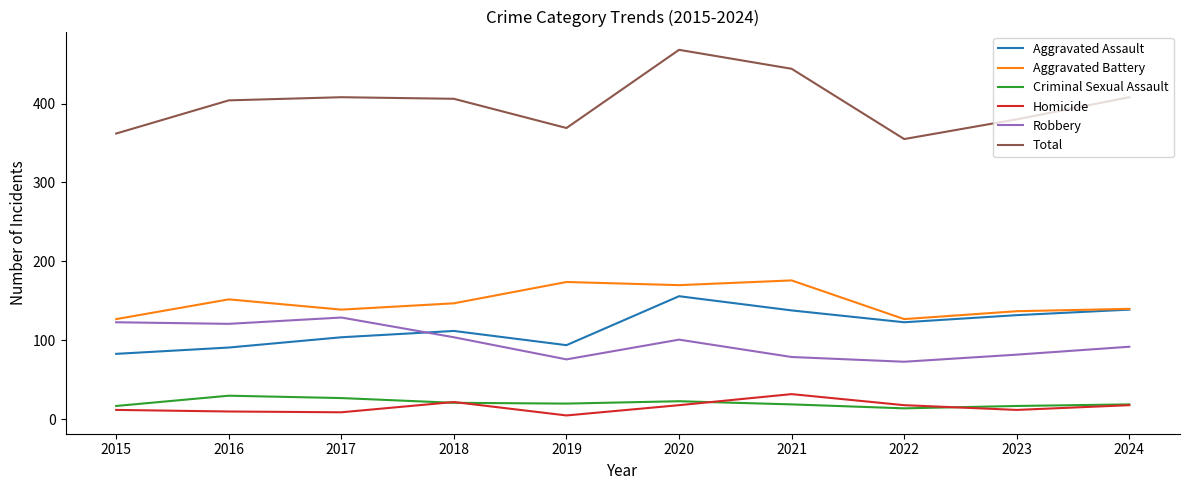

True or false: Criminal Sexual Assault and Aggravated Assault intersect in this chart.

False